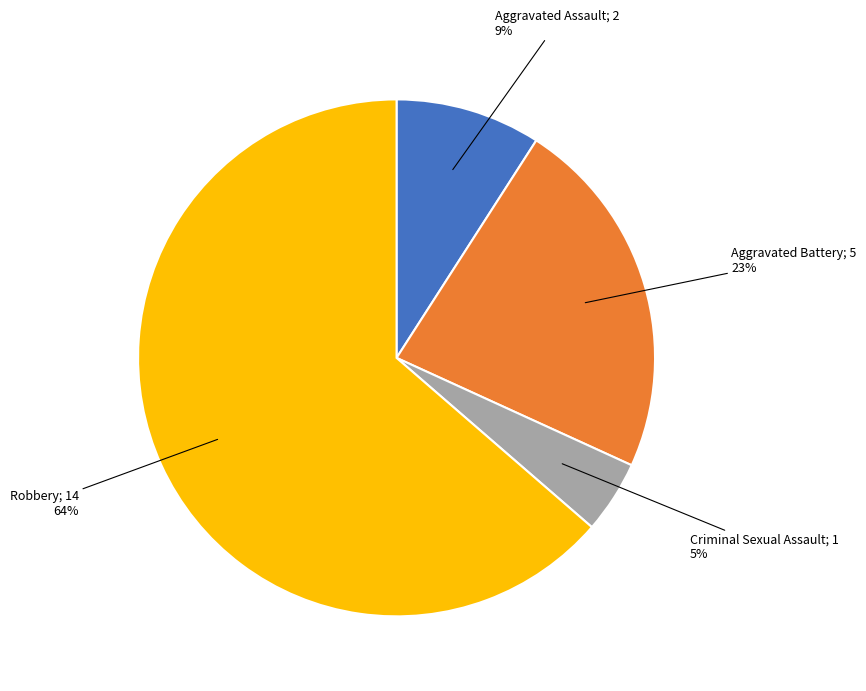

How many slices are in this pie chart?

4